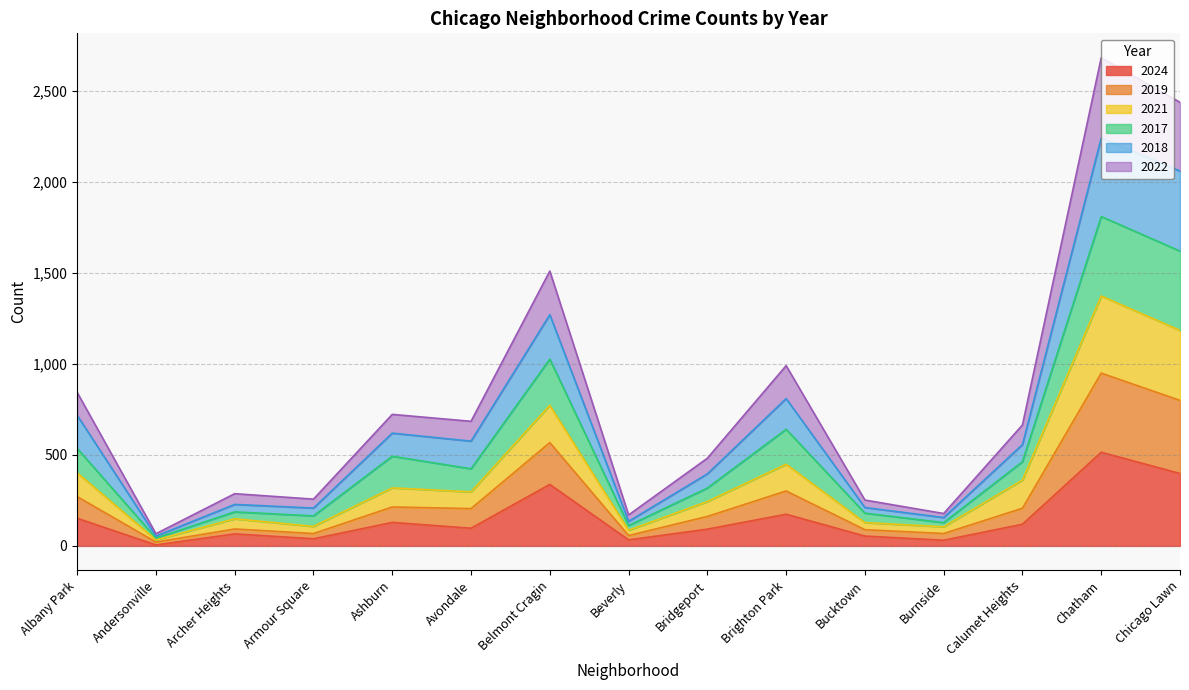

What is the maximum value for 2024?

515